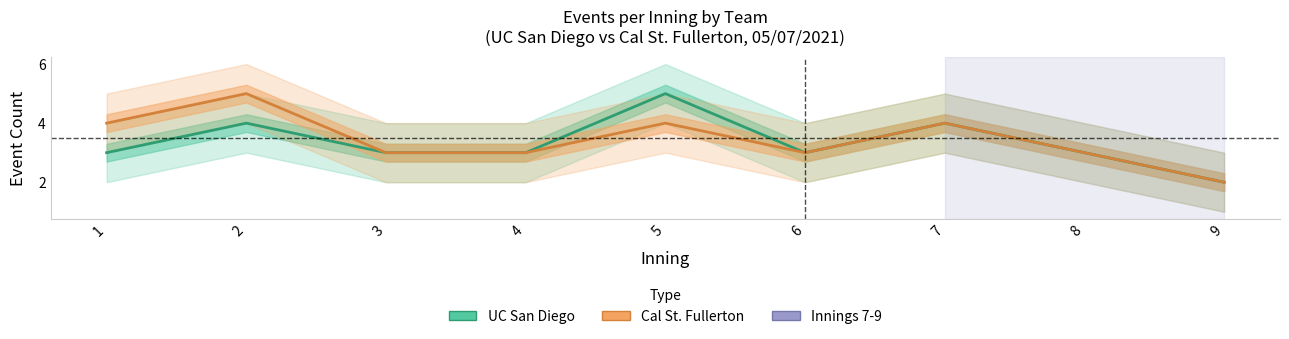

How many lines are shown in the chart?

2